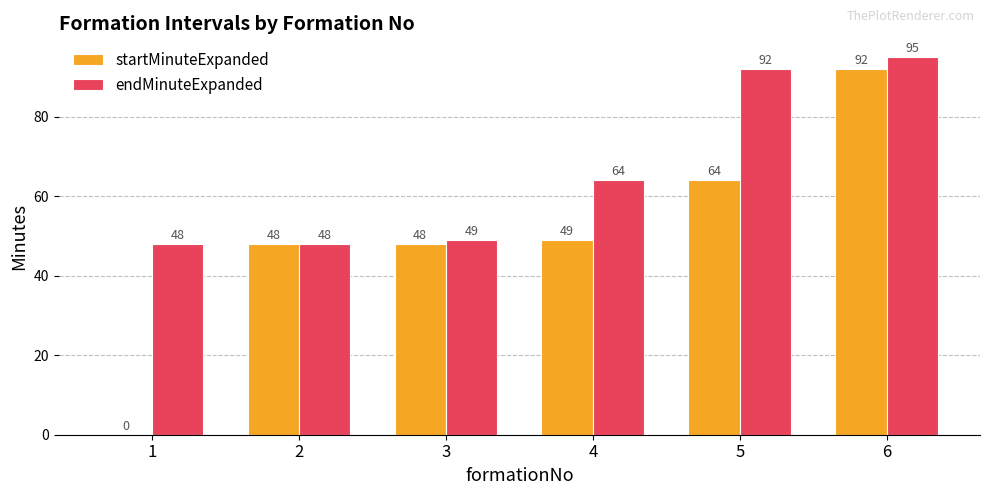

Which label corresponds to the largest value in the chart?

6